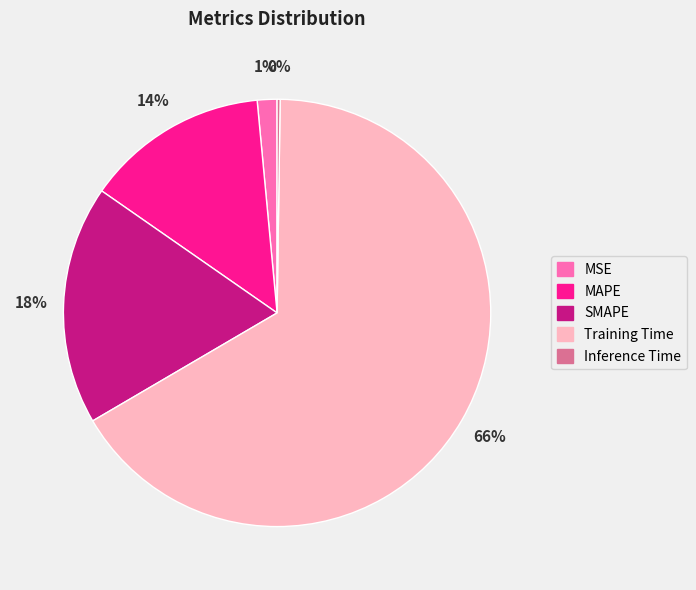

Is there any slice that represents more than half of the pie?

Yes